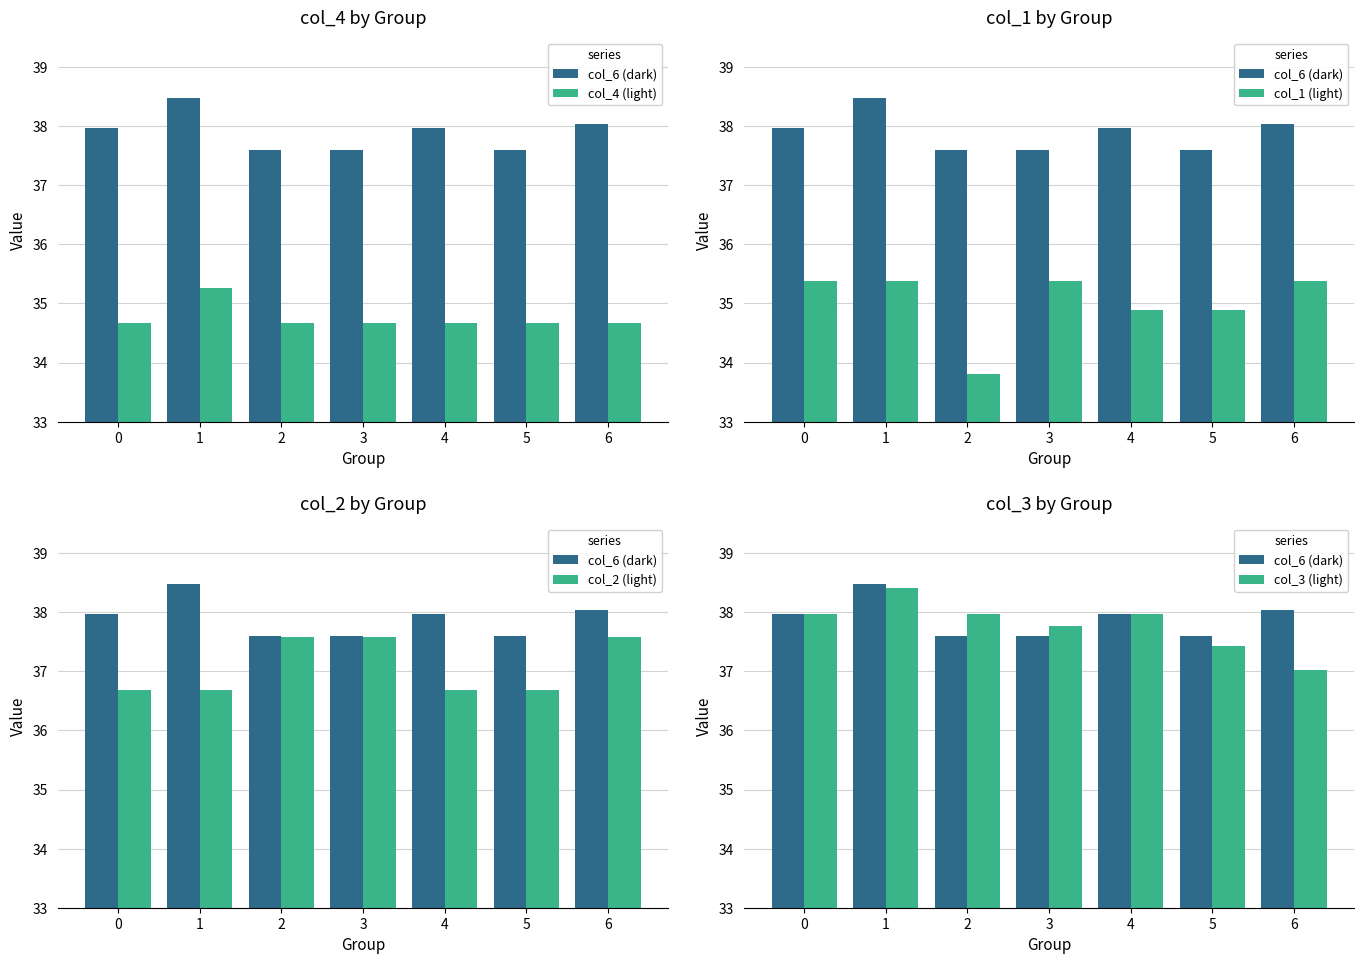

Which category has the highest value in the col_3 (light) series?

1